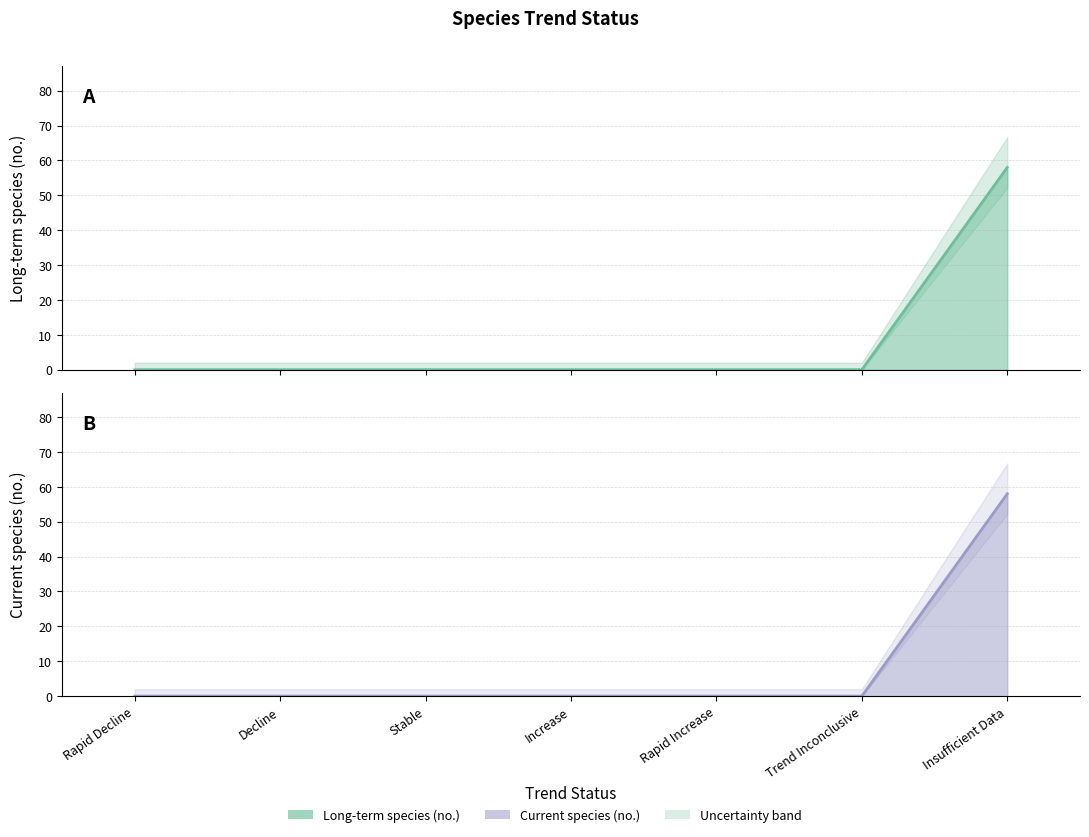

Reading right to left, extract all data points from this chart.

Long-term species (no.) line: 58	0	0	0	0	0	0
Current species (no.) line: 58	0	0	0	0	0	0